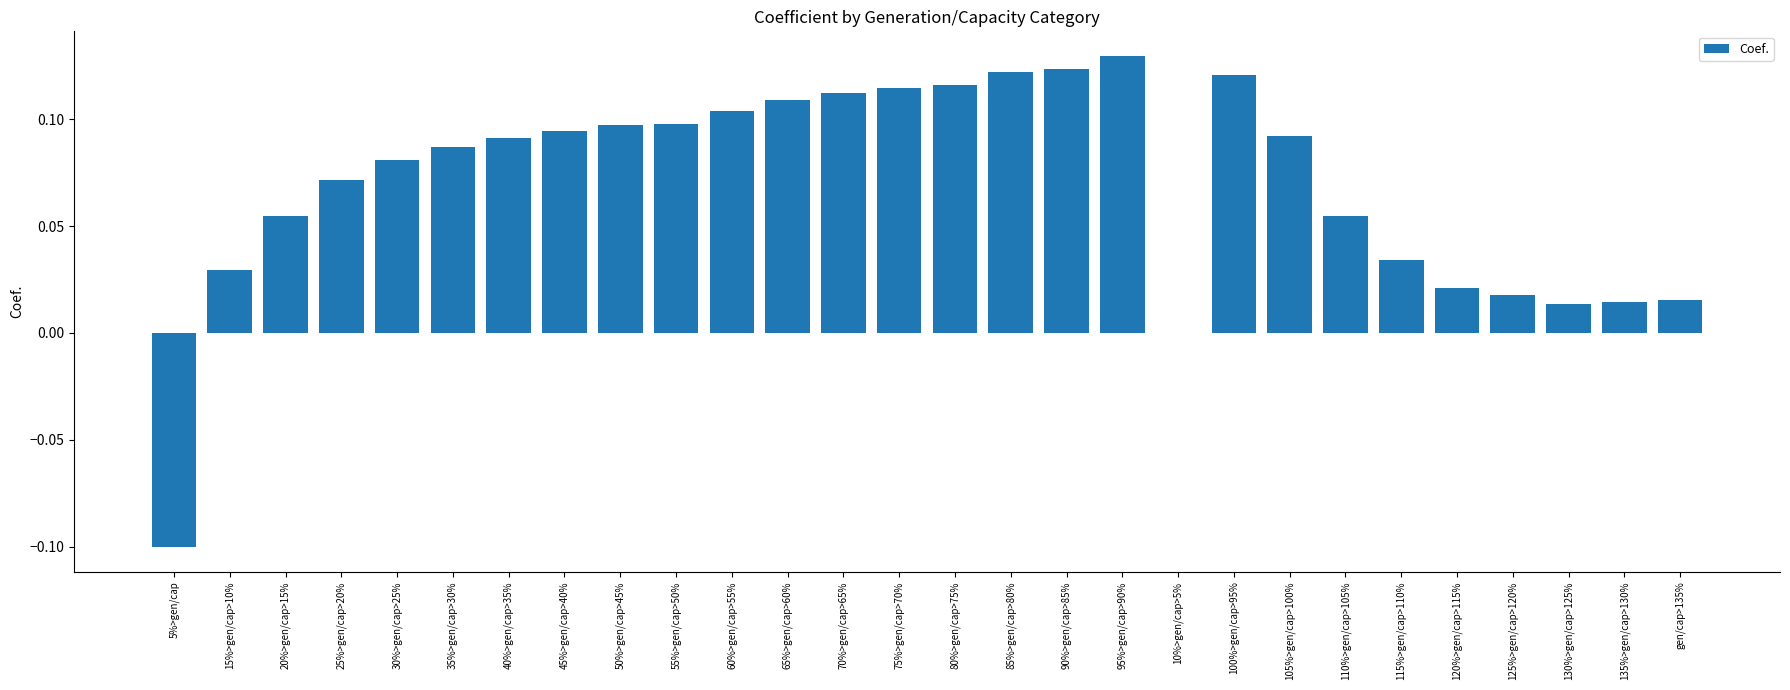

Is it true that the value at 35%>gen/cap>30% is 0.1?

True